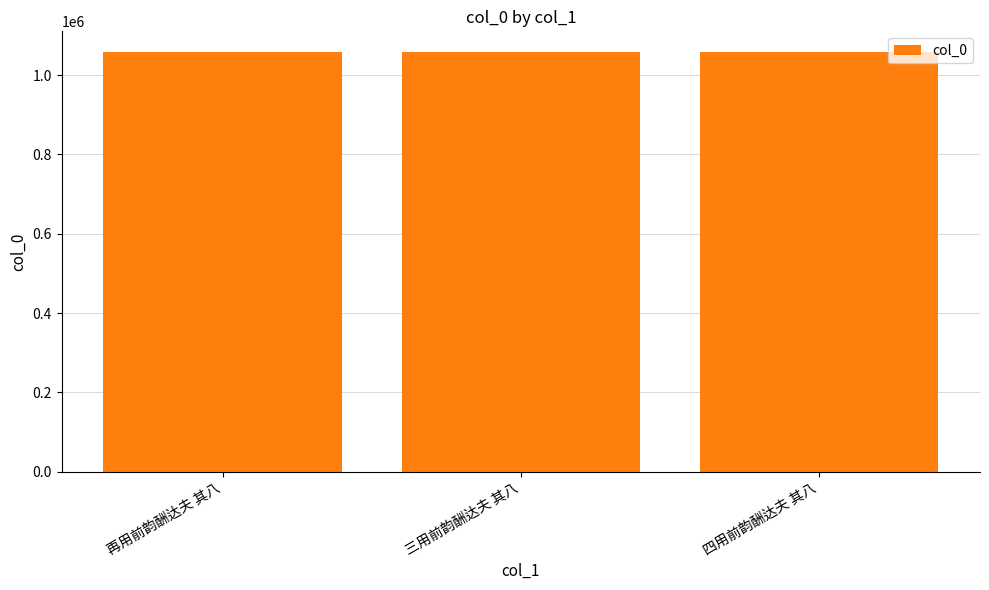

Are the bars grouped side by side (vs. stacked)?

No